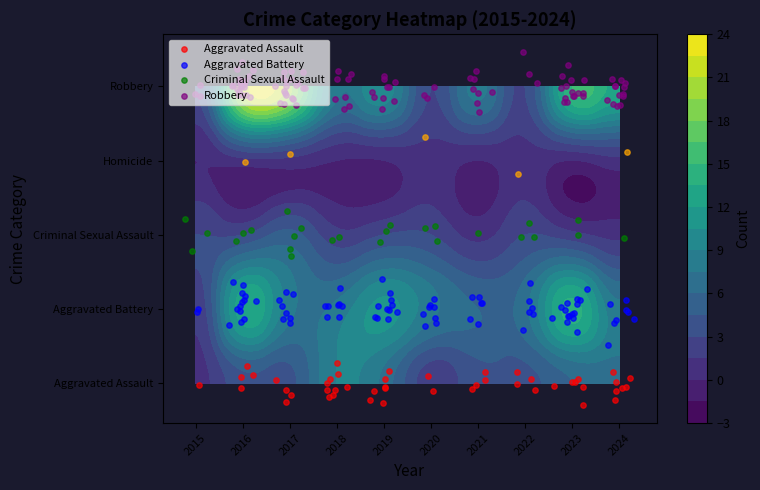

List the series in order of their peak value, highest first.

Robbery, Aggravated Battery, Aggravated Assault, Criminal Sexual Assault, Homicide